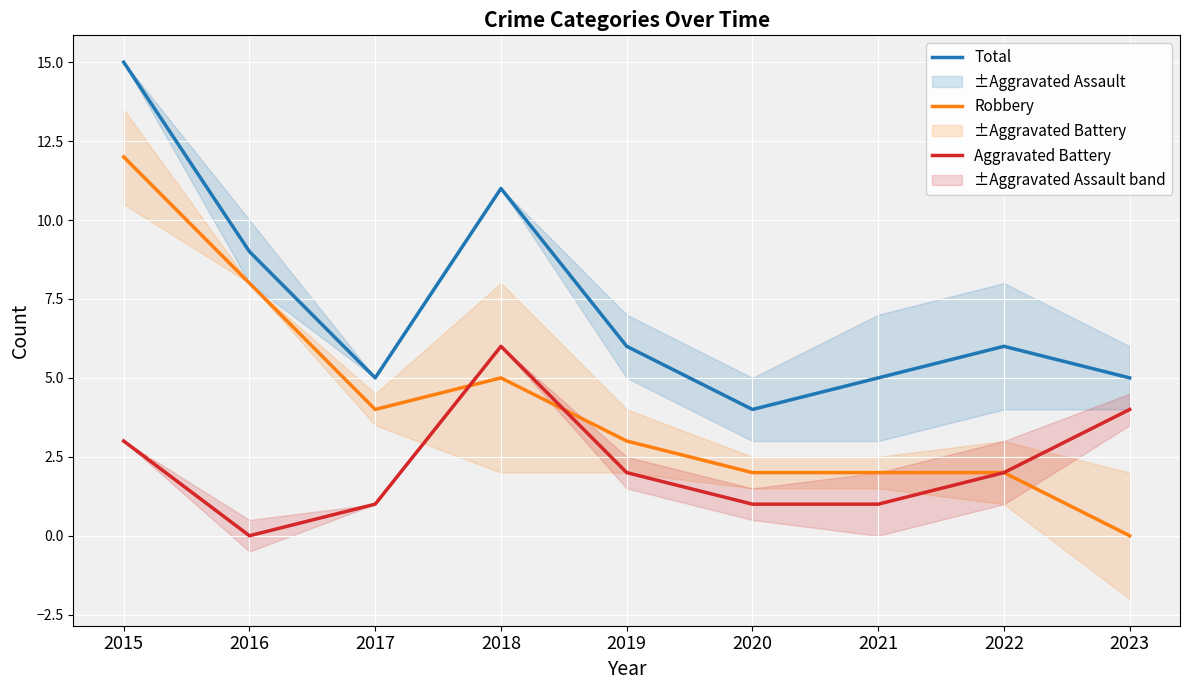

Rank the series by their average value, from lowest to highest.

Aggravated Battery, Robbery, Total